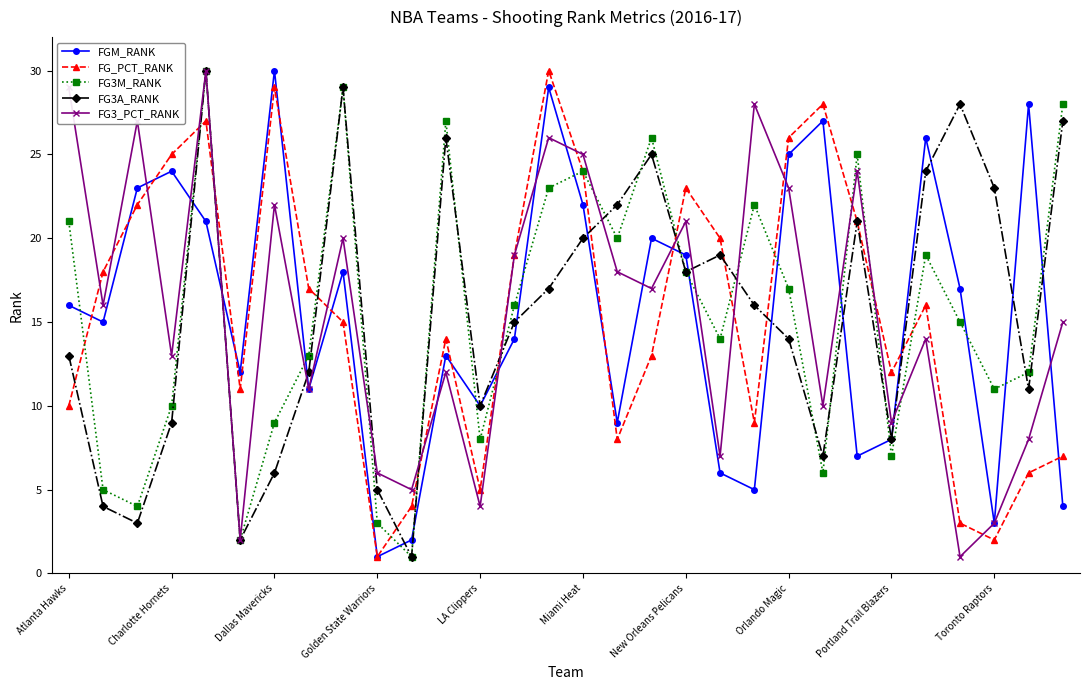

True or false: FG3A_RANK has more than 1 interior local peaks.

True